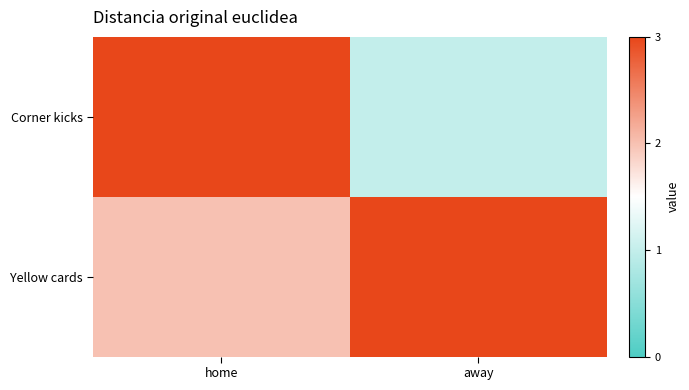

How many distinct data groups are displayed?

2